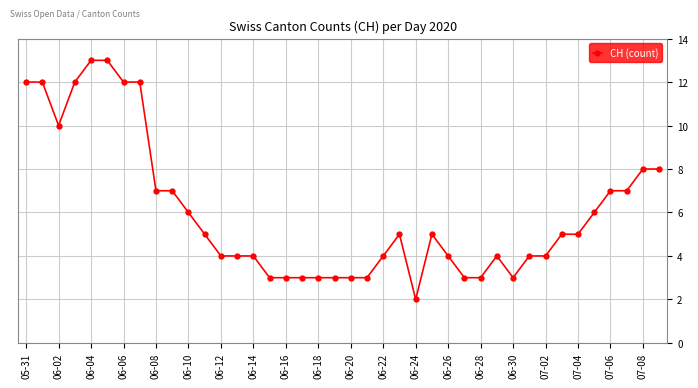

True or false: the data has more than 1 interior local peaks.

True